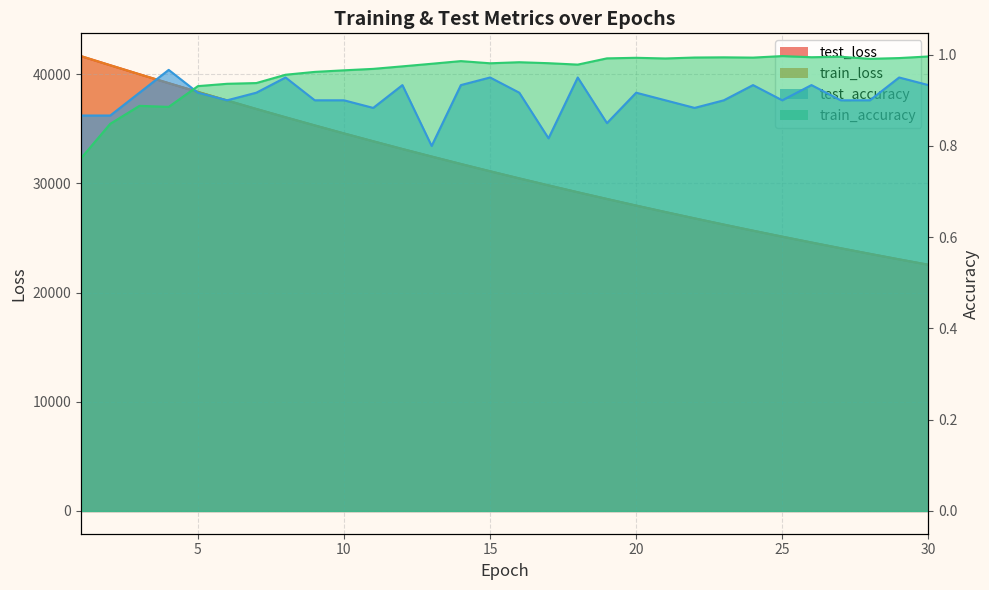

Which category has the highest value in the train_loss series?

1